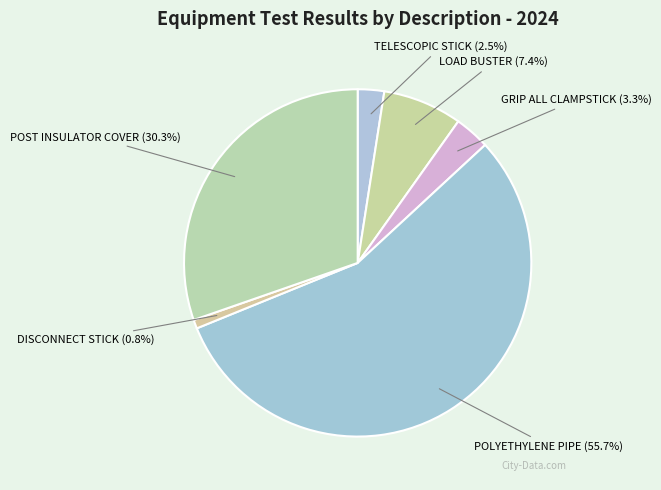

To the nearest percent, what portion does DISCONNECT STICK represent?

1%